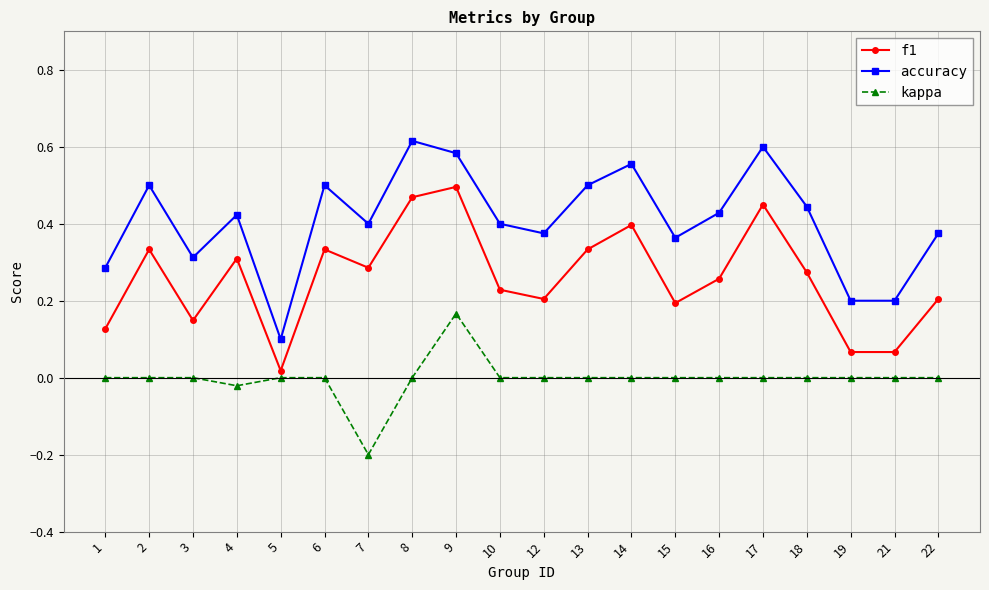

Where is the first local maximum for accuracy?

2